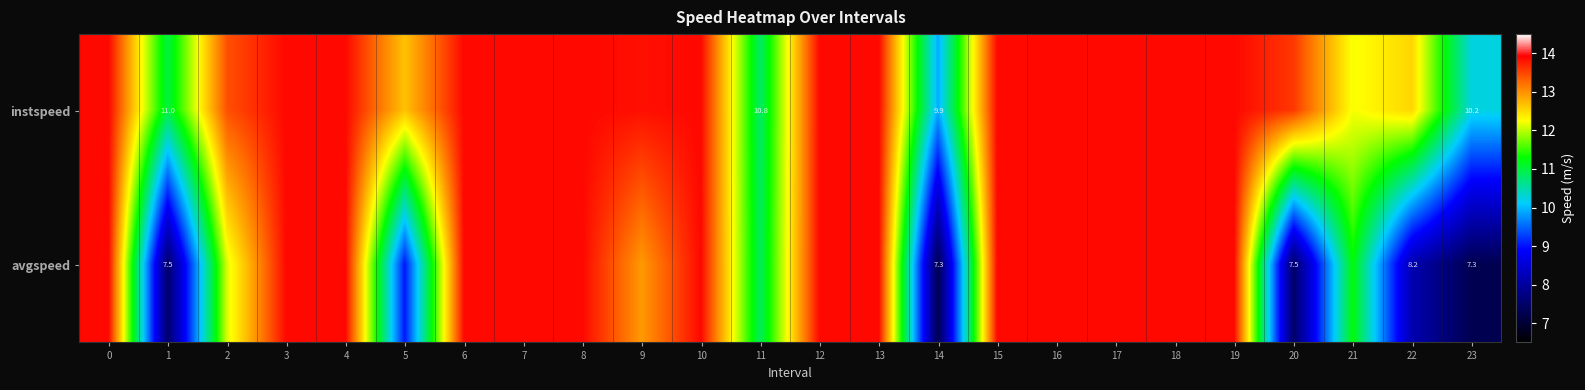

What value does the avgspeed series have at 1?

7.5